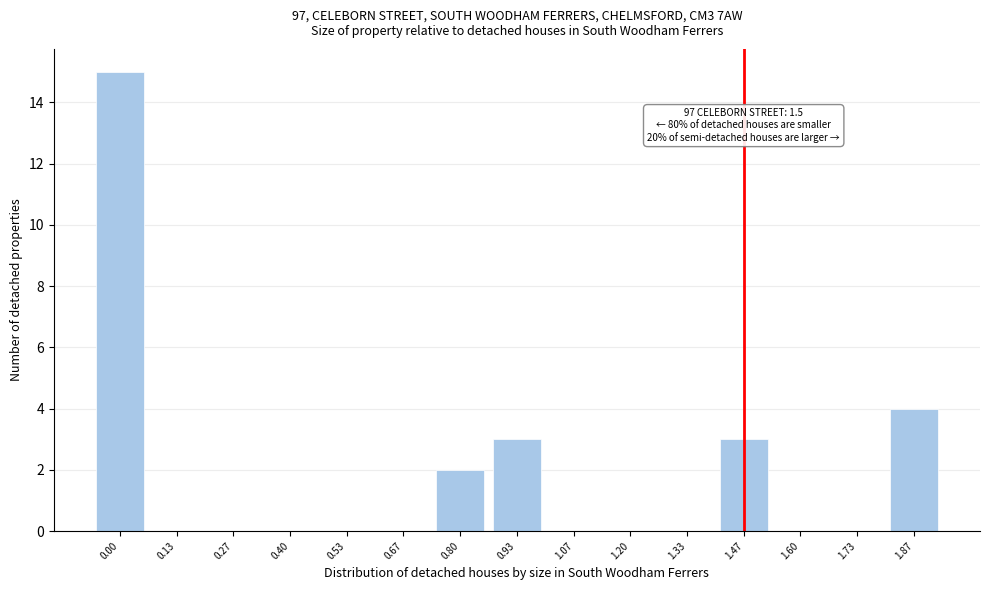

Reading left to right, what are all the values shown in this chart?

0.00=15	0.13=0	0.27=0	0.40=0	0.53=0	0.67=0	0.80=2	0.93=3	1.07=0	1.20=0	1.33=0	1.47=3	1.60=0	1.73=0	1.87=4